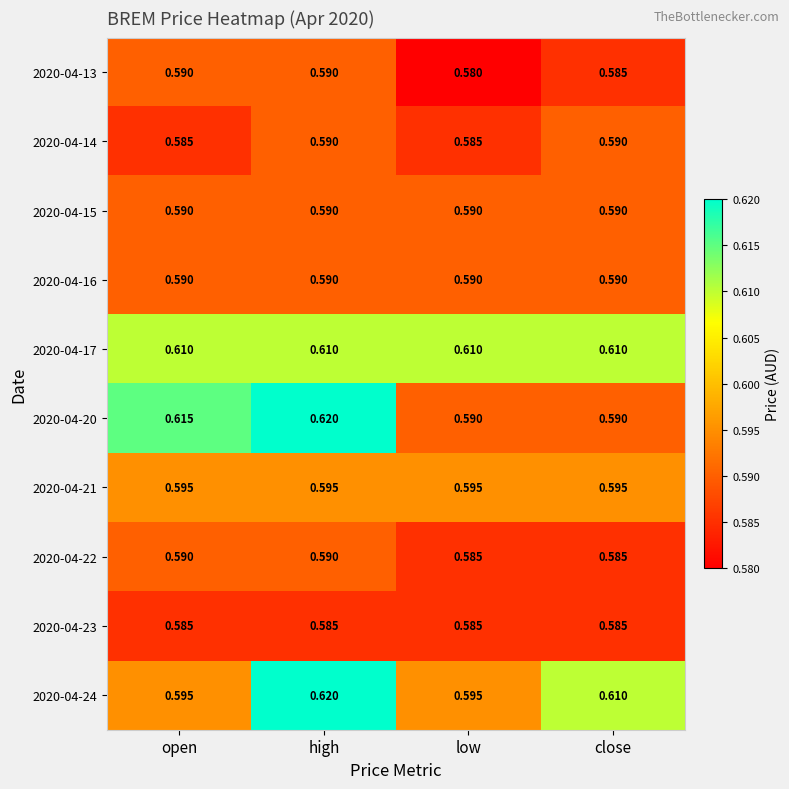

At which category is the sum across all series the highest?

high